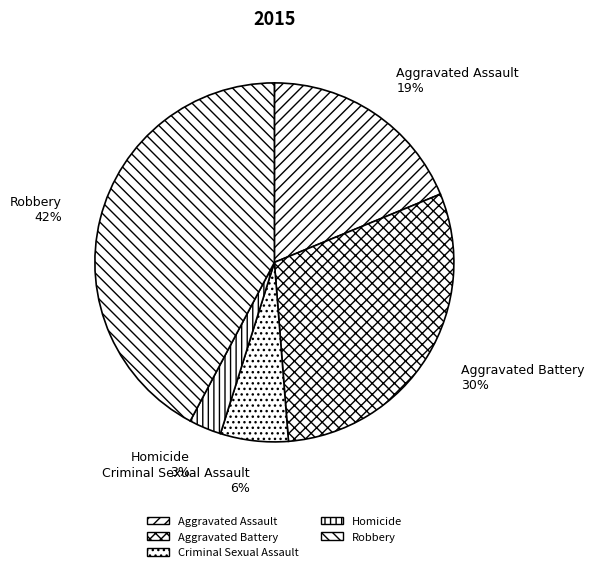

To the nearest percent, what is the combined percentage of Criminal Sexual Assault and Robbery?

48%